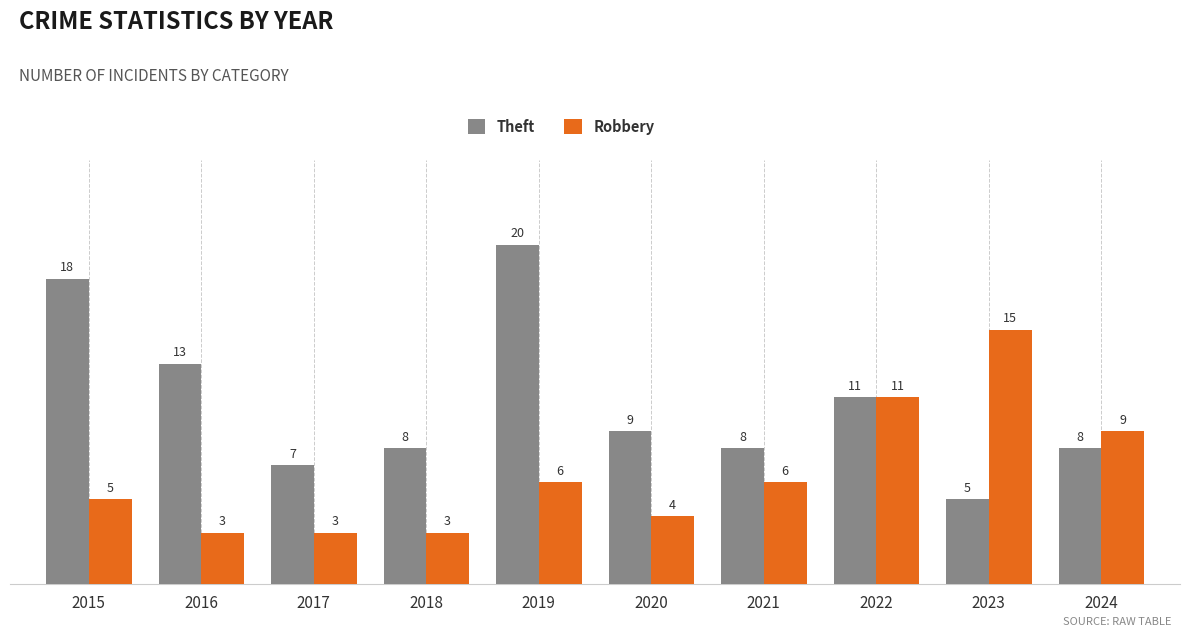

At which label does Theft reach its peak?

2019